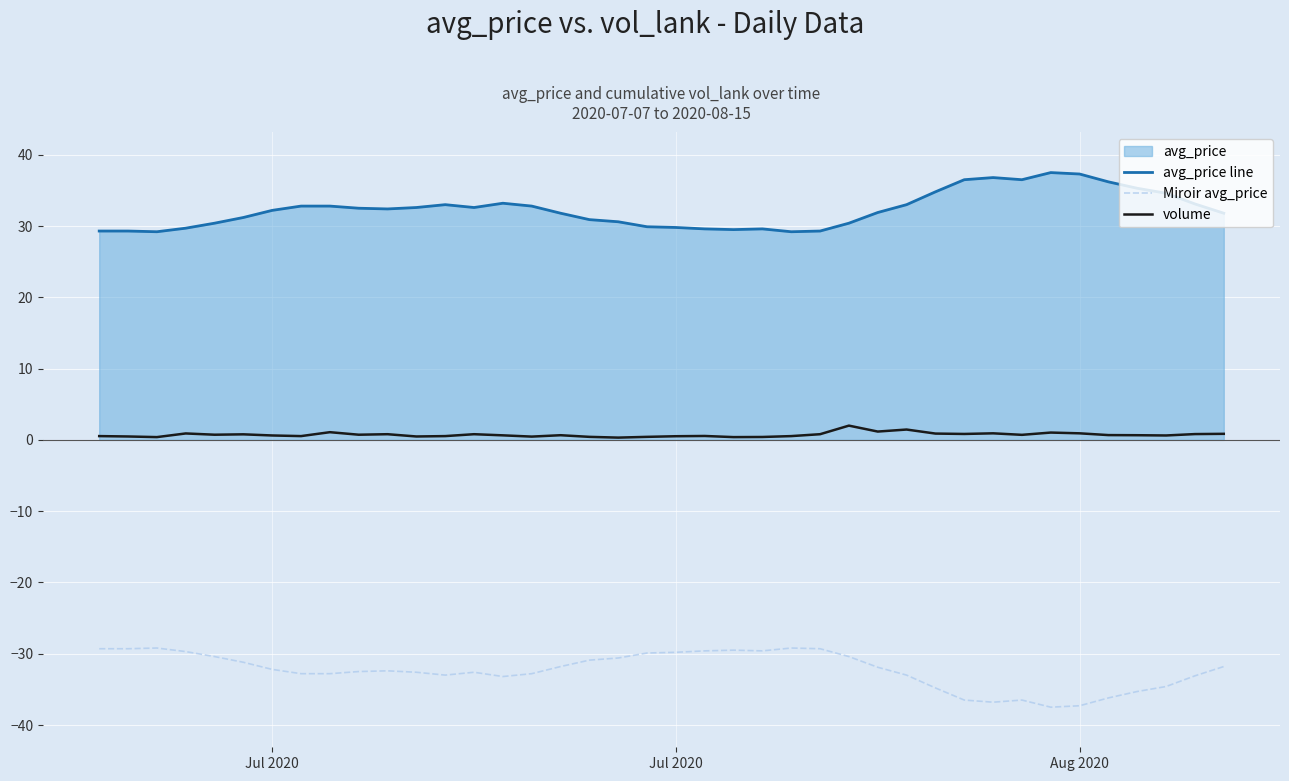

List the series in order of their peak value, highest first.

avg_price line, volume, Miroir avg_price